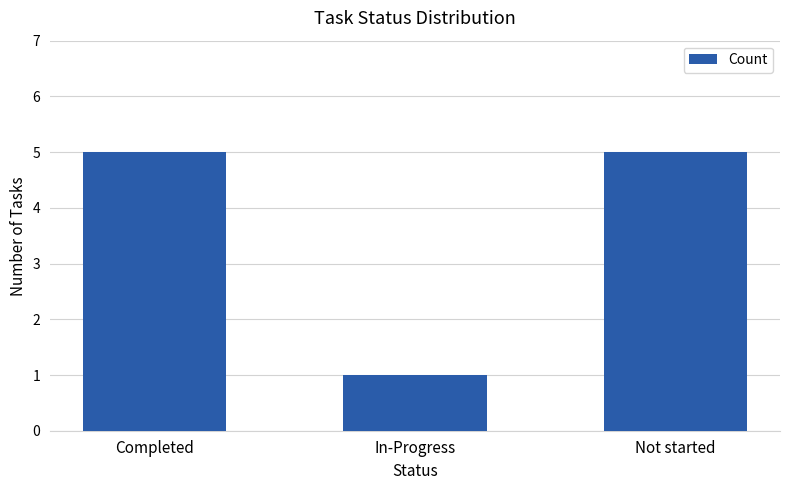

What is the greatest value displayed?

5